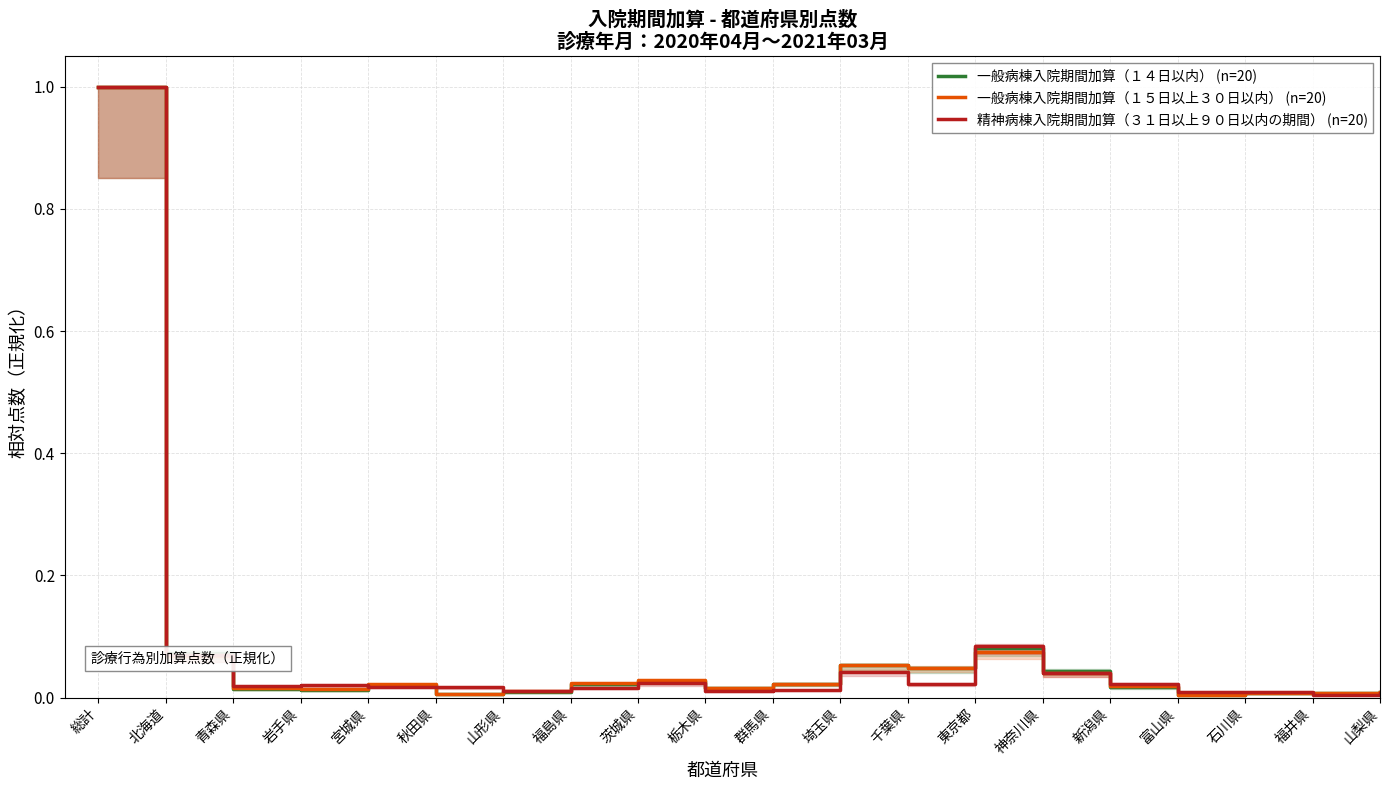

How many times do 一般病棟入院期間加算（１５日以上３０日以内） (n=20) and 一般病棟入院期間加算（１４日以内） (n=20) cross each other?

9